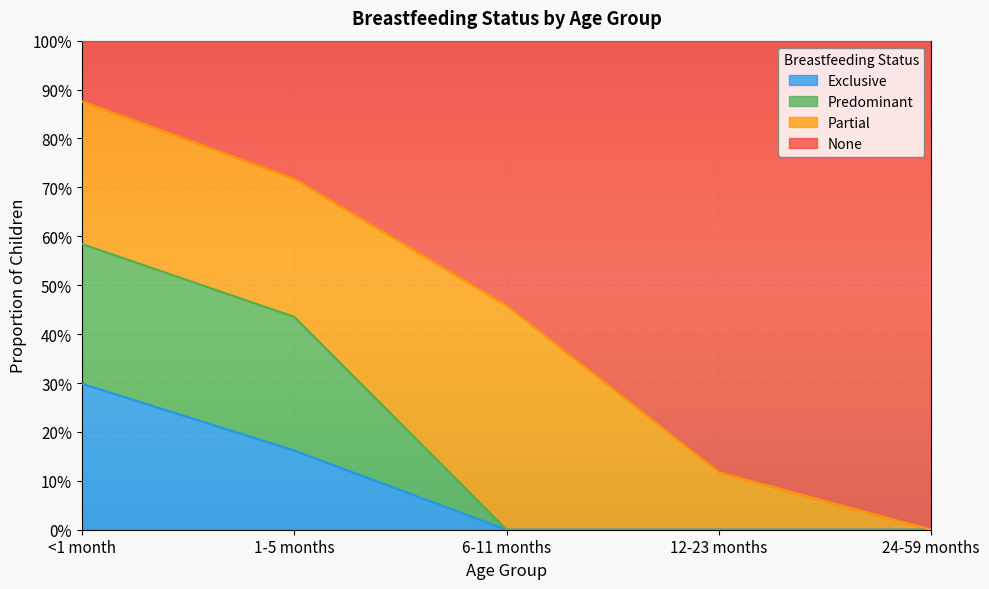

What are all the series names shown in the legend?

Exclusive, Predominant, Partial, None